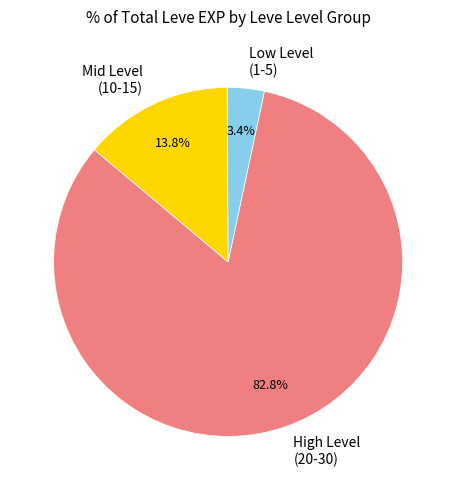

What is the smallest slice in the pie chart?

Low Level (1-5)